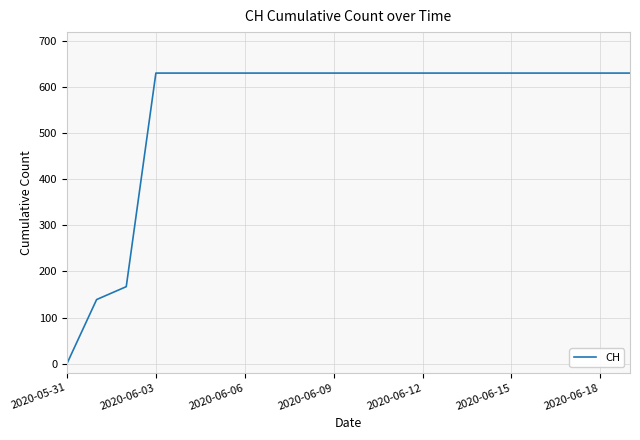

What is the difference between the maximum and minimum values?

631